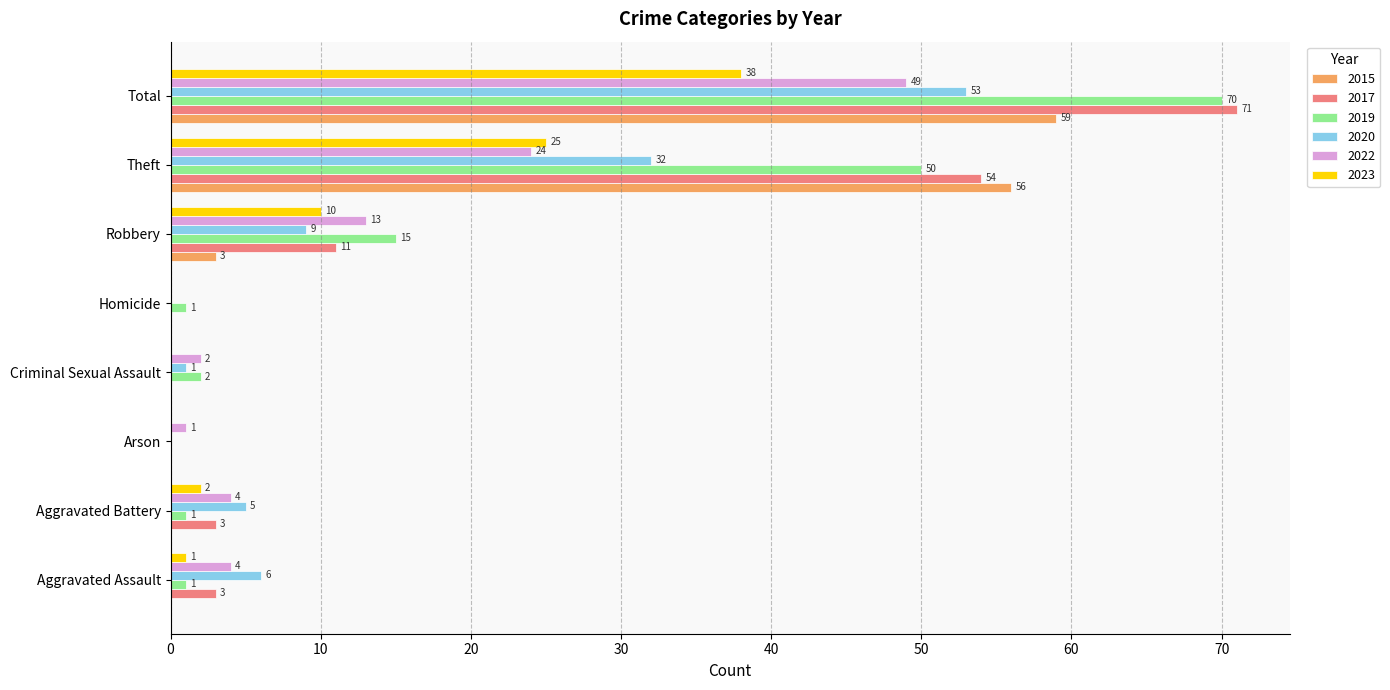

Which series has the widest spread of values?

2017